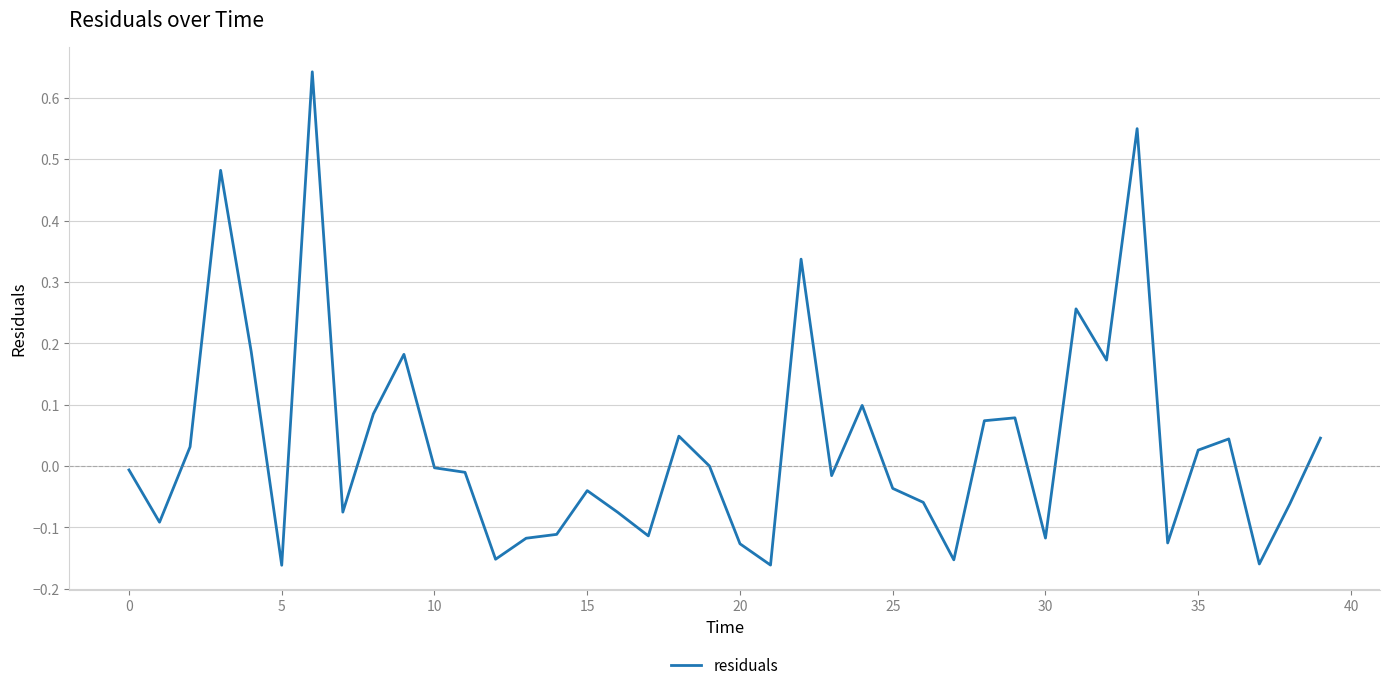

Does the chart display data point markers on the line(s)?

No